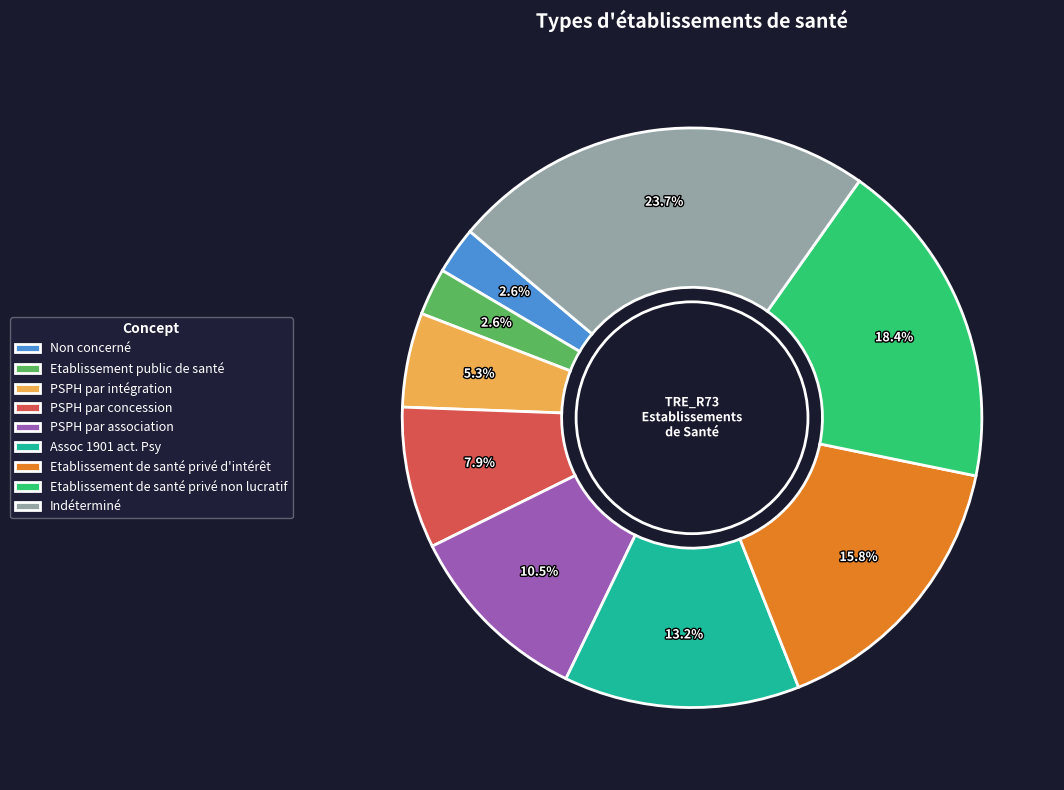

Does Assoc 1901 act. Psy account for over 50% of the chart?

No